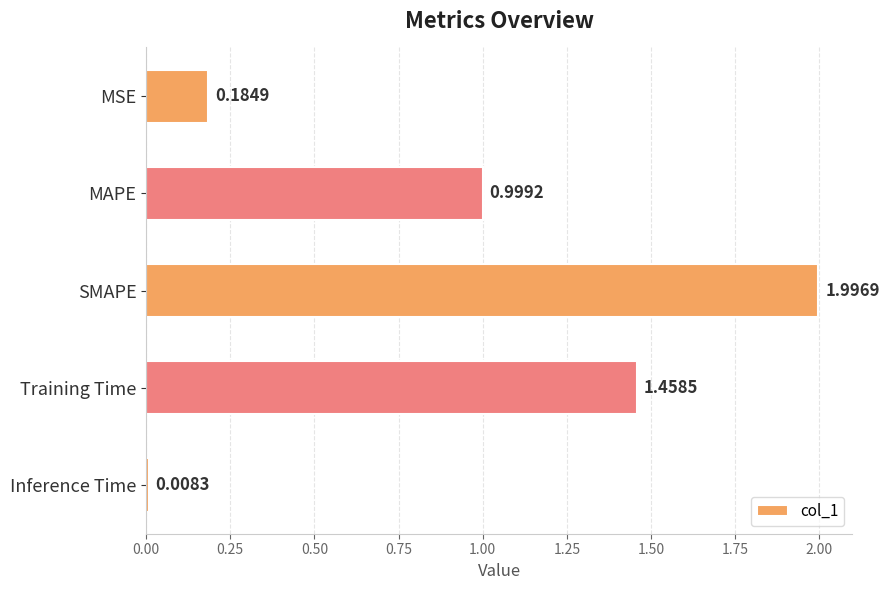

What is the sum of all values?

4.6